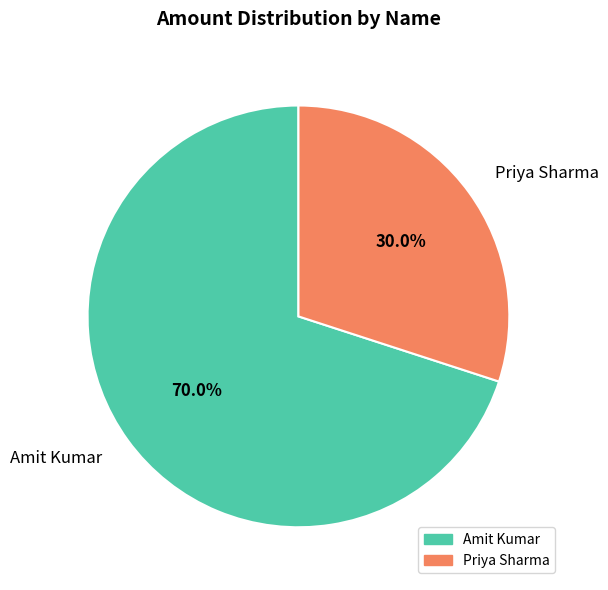

True or false: Amit Kumar accounts for 77% of the total.

False